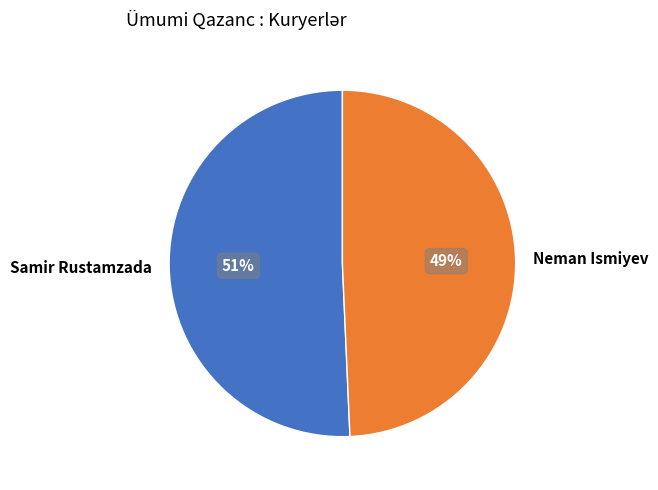

To the nearest percent, what portion does Neman Ismiyev represent?

49%